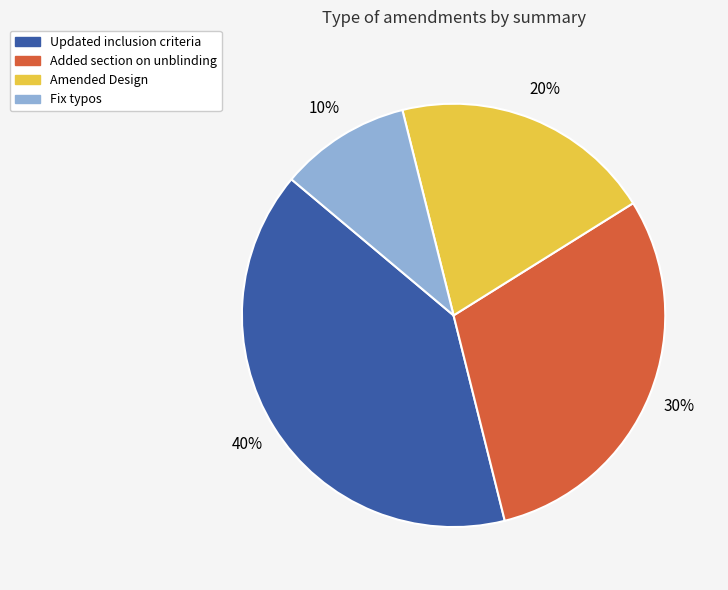

How many segments does this pie chart have?

4